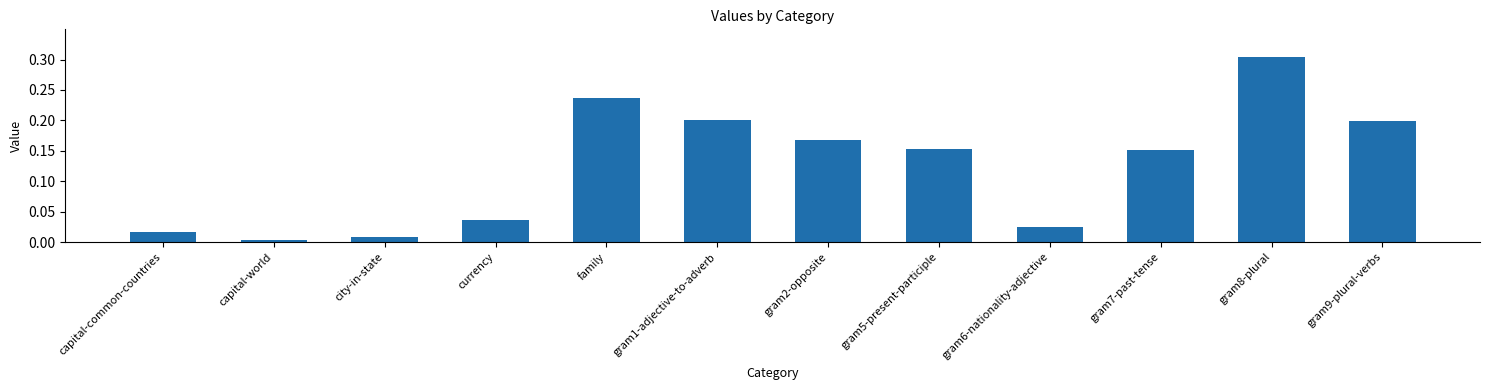

Which category has the highest value across all series?

gram8-plural